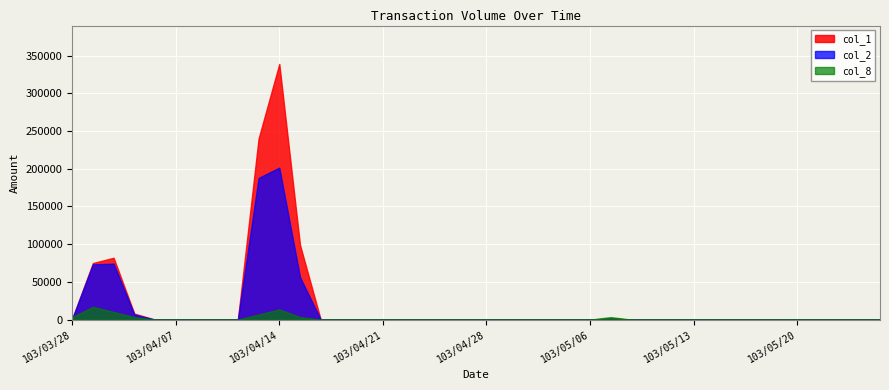

True or false: col_2 and col_8 intersect in this chart.

False